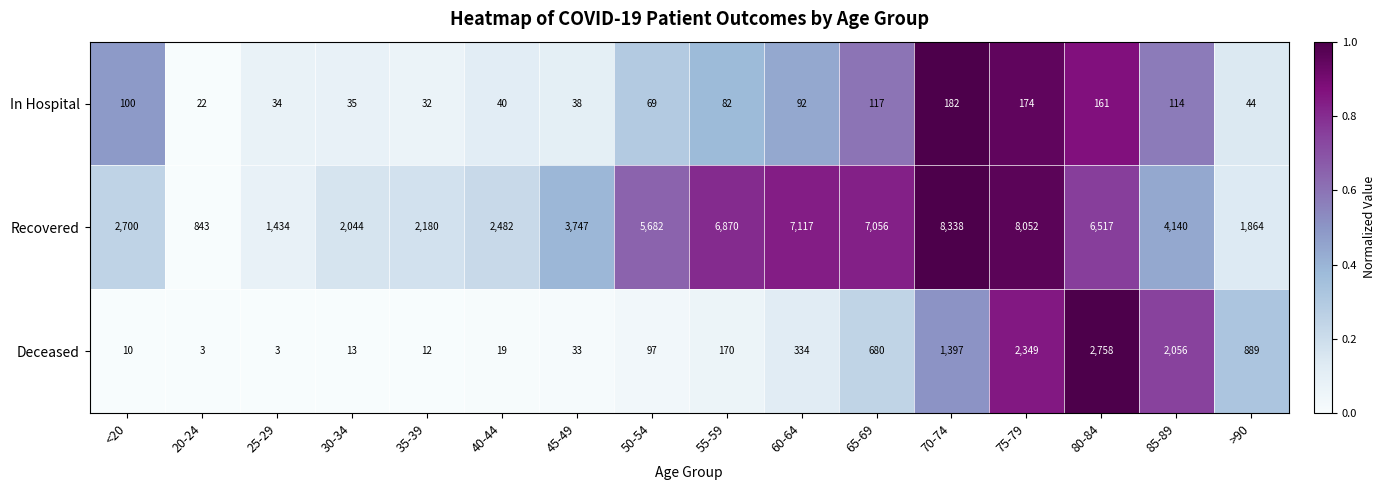

What is the total value across all series at 45-49?

3818